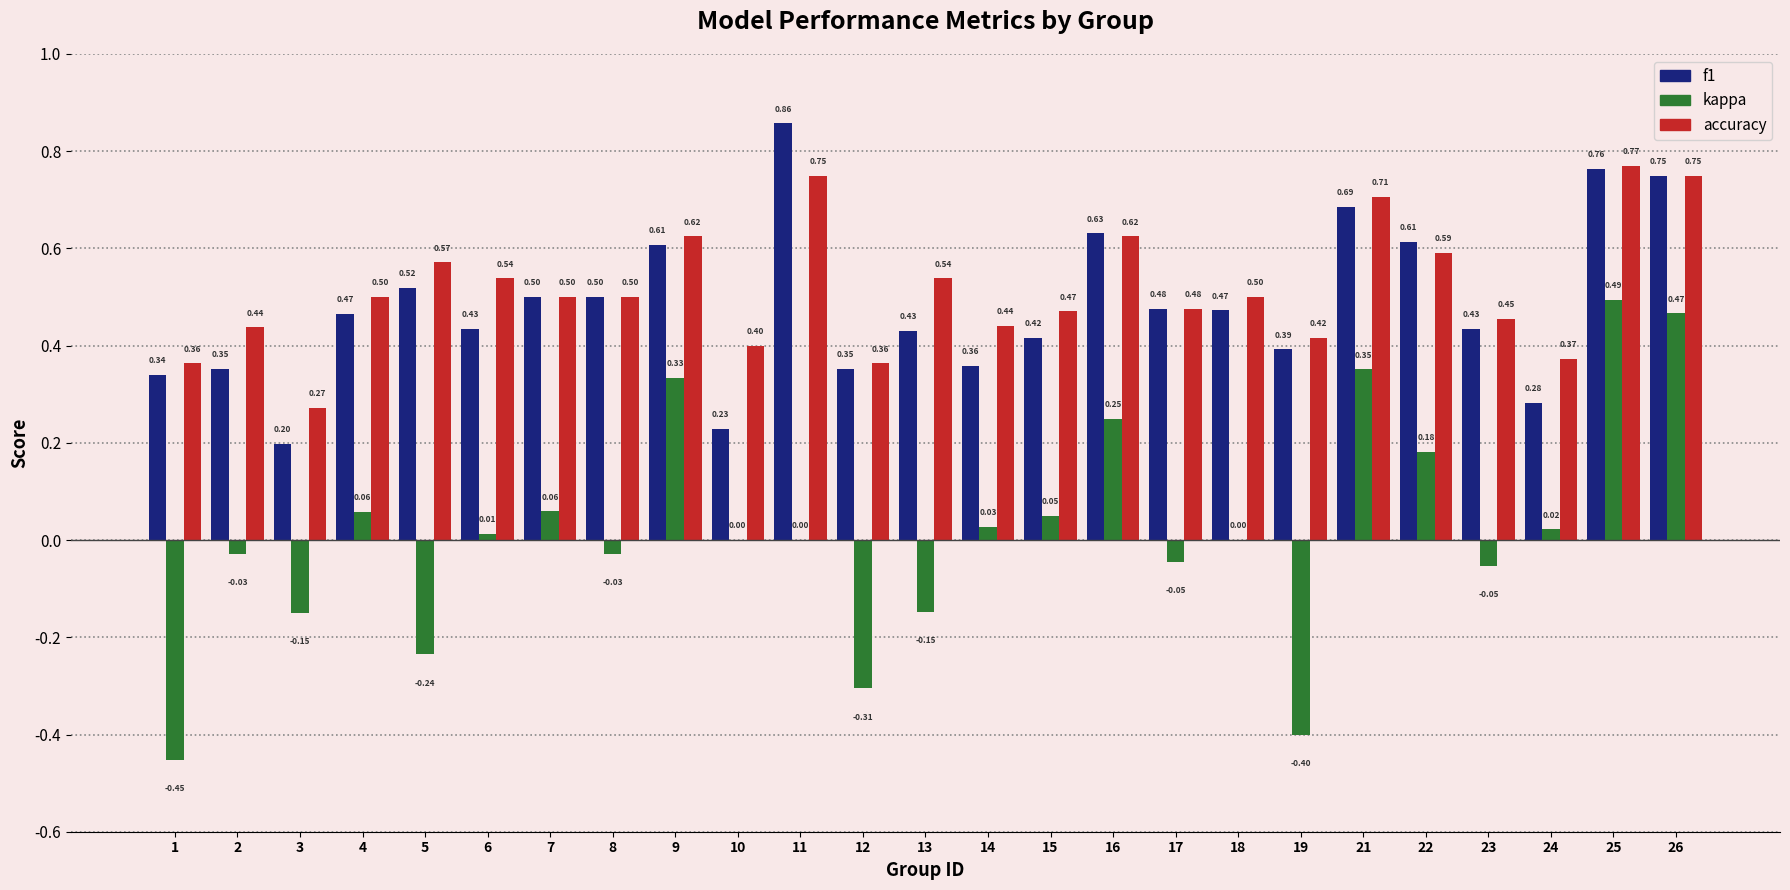

Which series changed the most between 8 and 9?

kappa